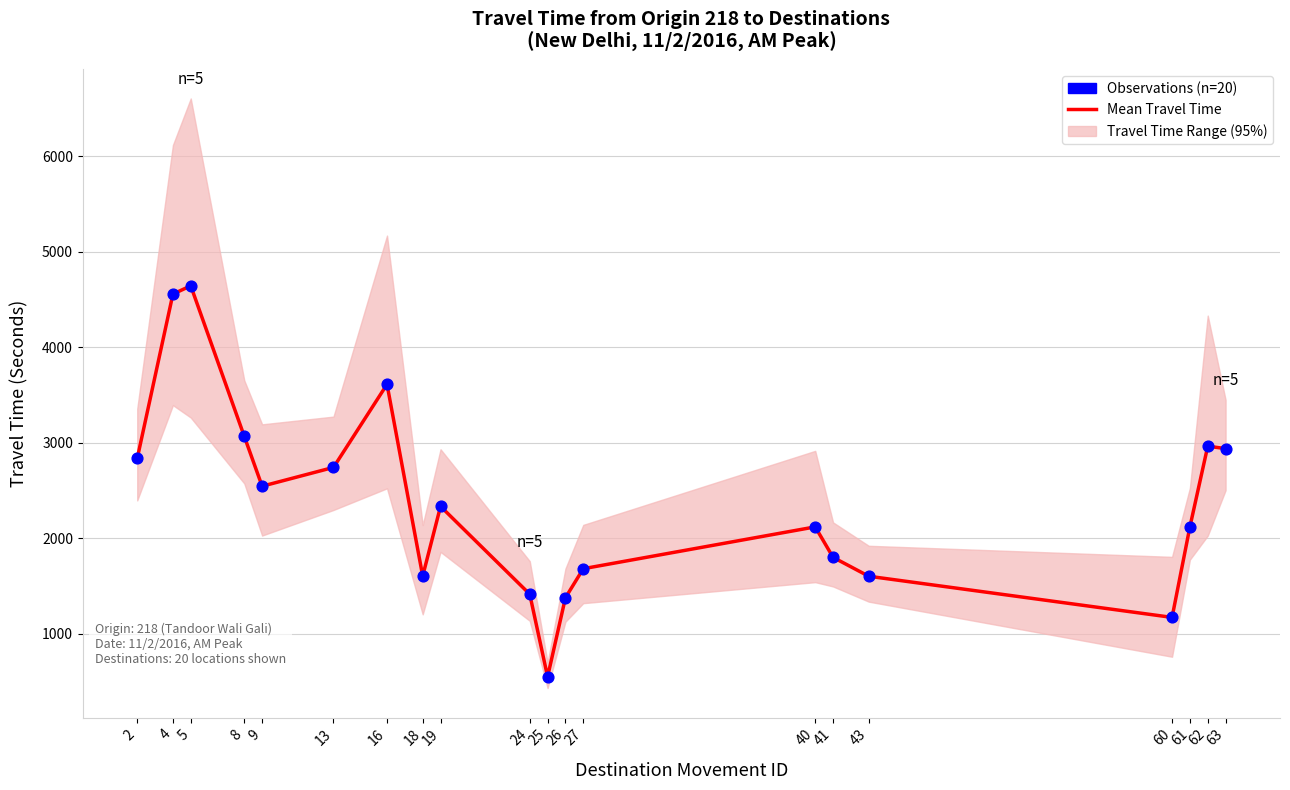

Is the value of Mean Travel Time (Seconds) at 26 greater than the value of Observations (n=20) at 27?

No